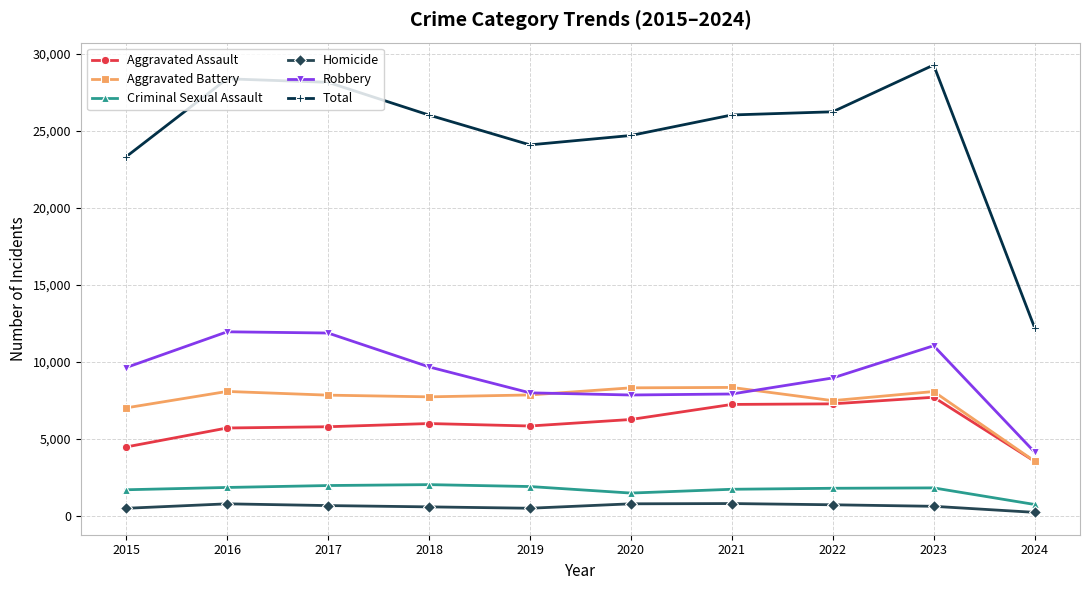

The Robbery series shows 6273 at 2018. True or false?

False